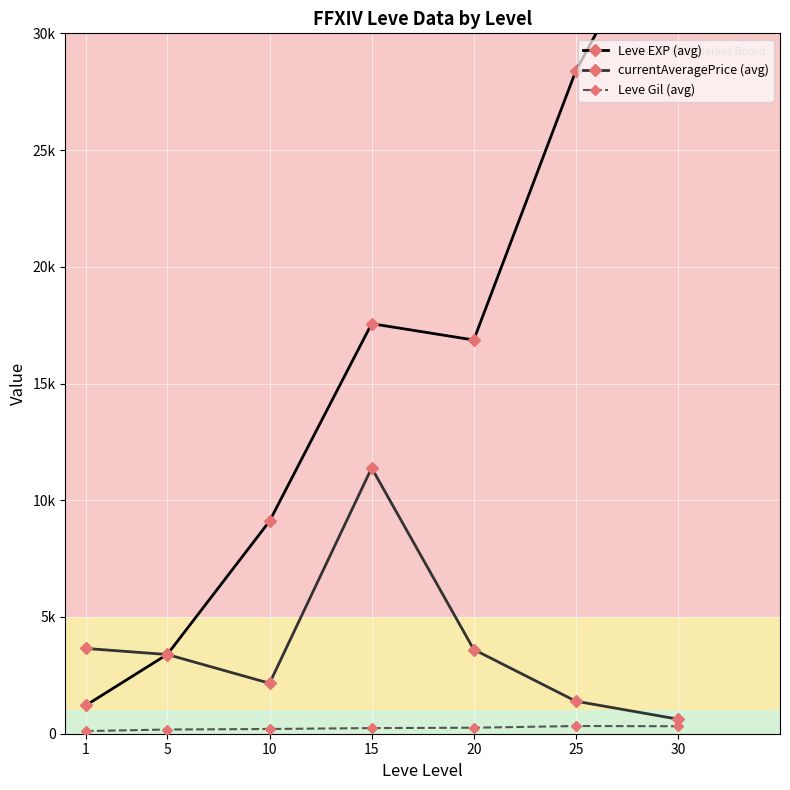

What is the greatest value displayed?

36492.5